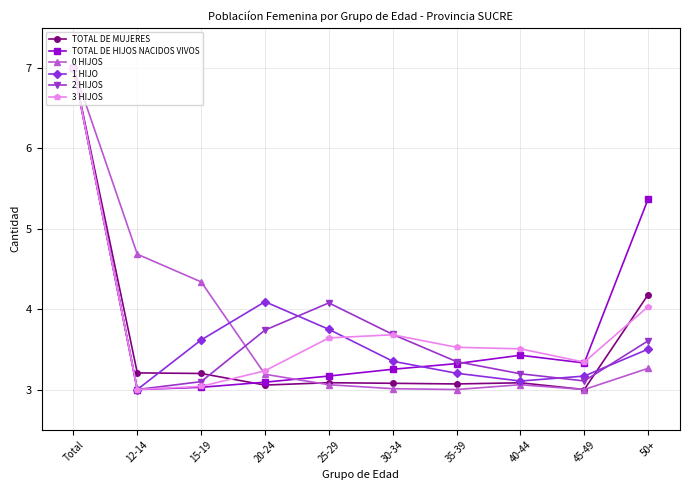

How many lines are shown in the chart?

6